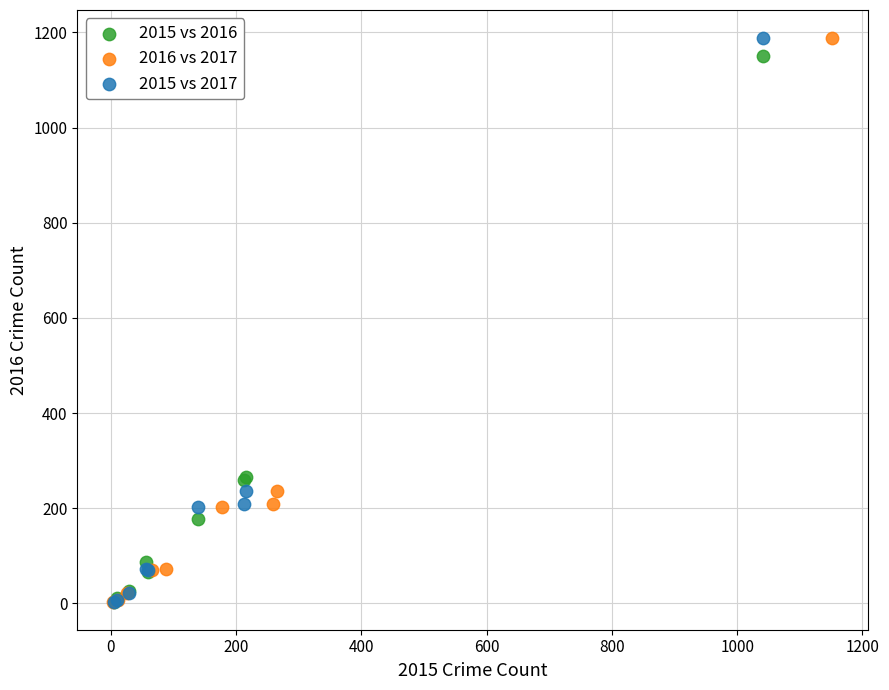

What are all the series names shown in the legend?

2015 vs 2016, 2016 vs 2017, 2015 vs 2017